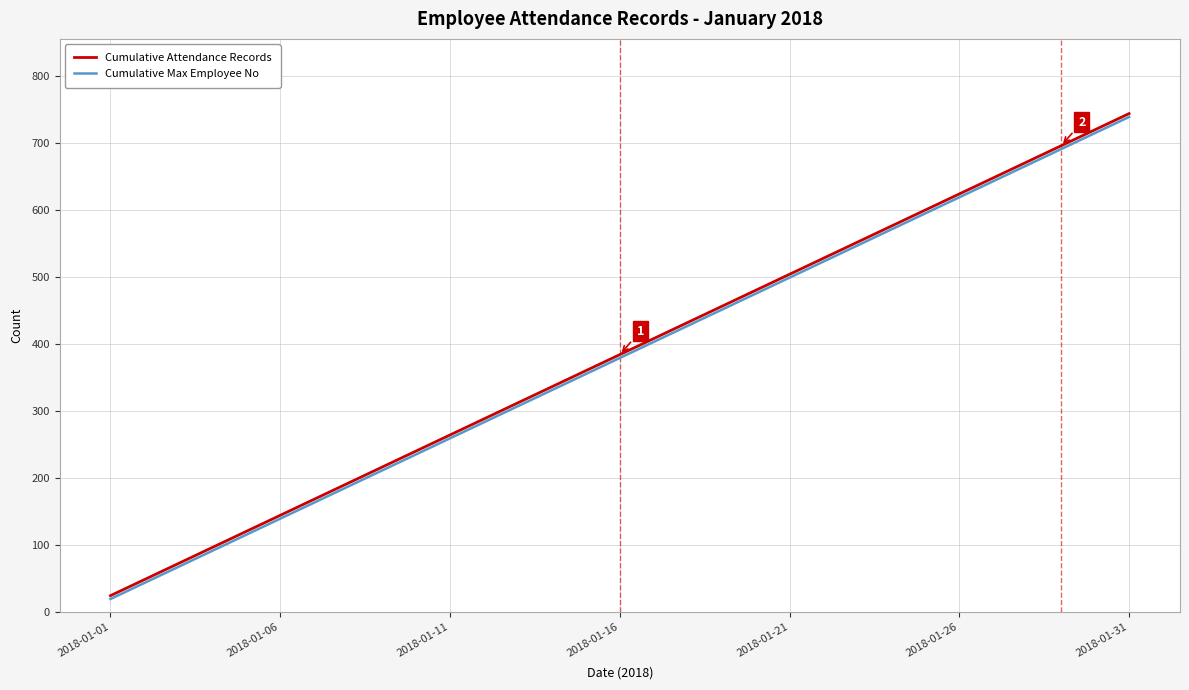

What is the highest value of the Cumulative Max Employee No series?

739